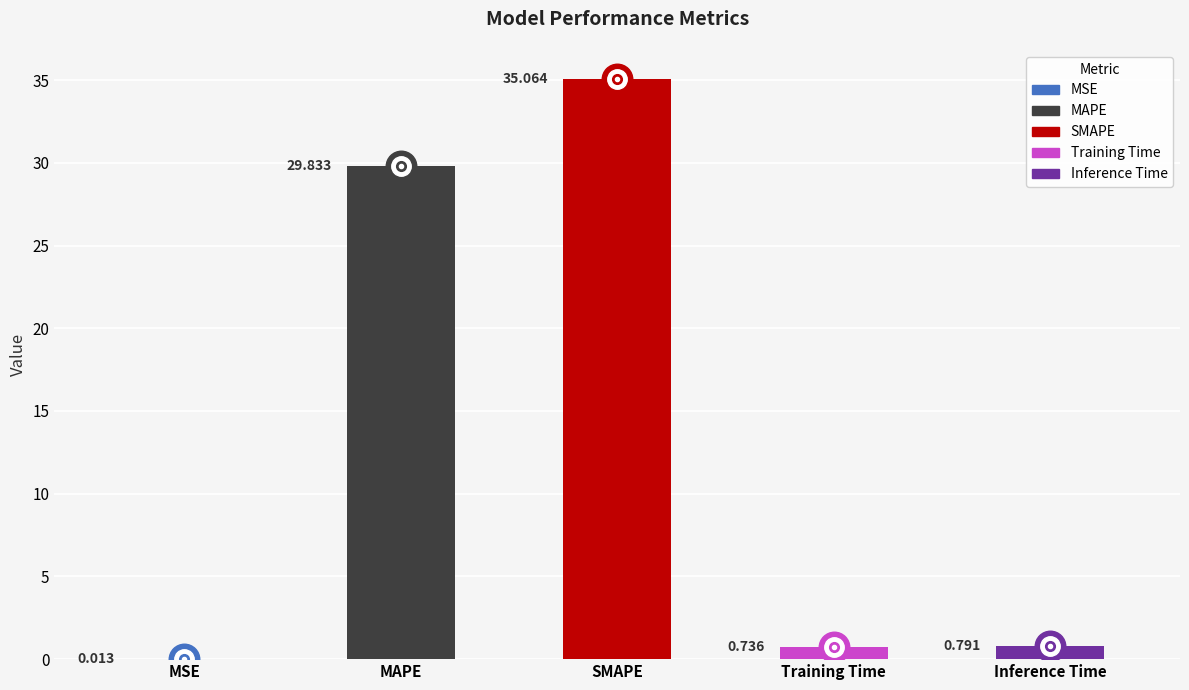

The value at Inference Time is 0.2. True or false?

False